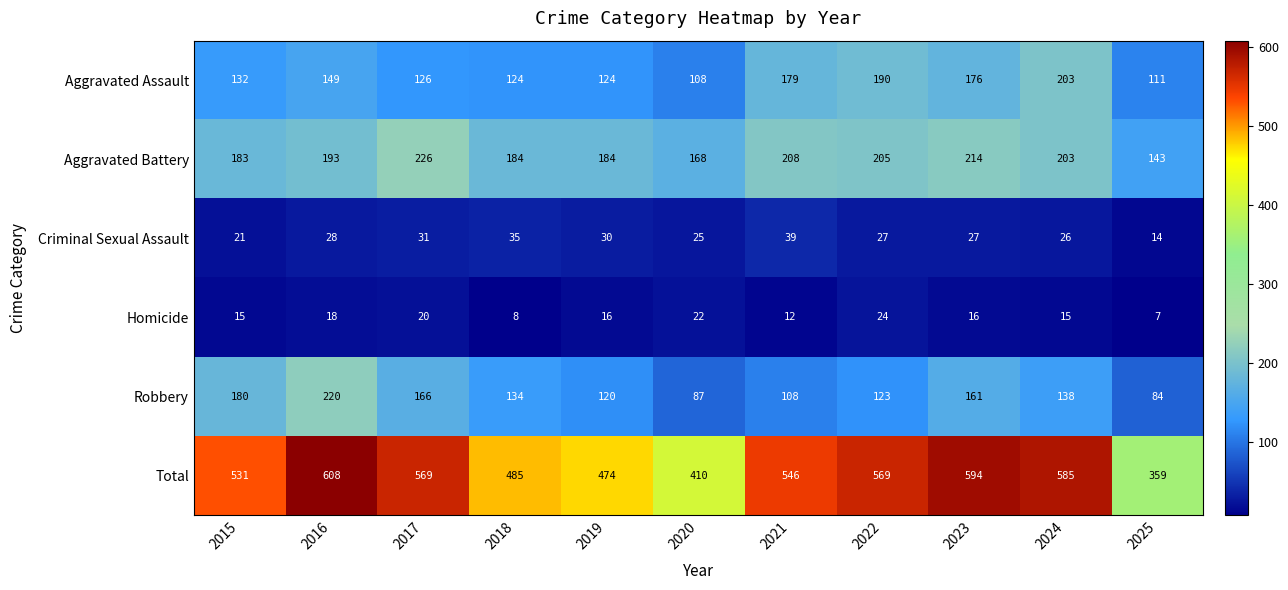

What is the sum of the Aggravated Battery values at 2021 and 2024?

411